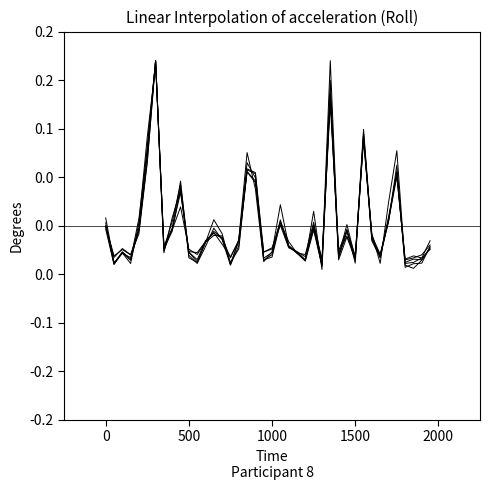

Does the chart have visible grid lines?

No